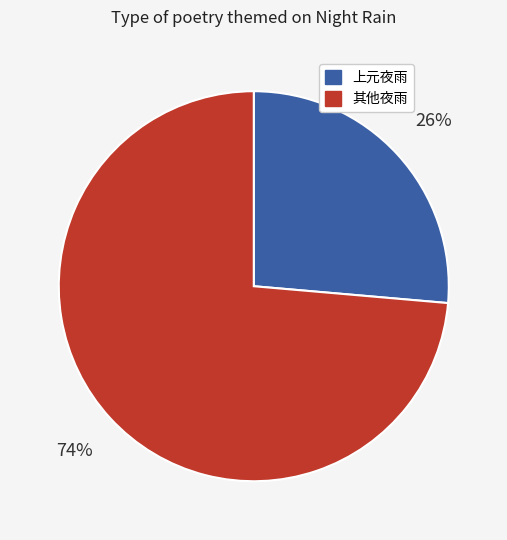

To the nearest percent, what percentage of the pie is 上元夜雨?

26%